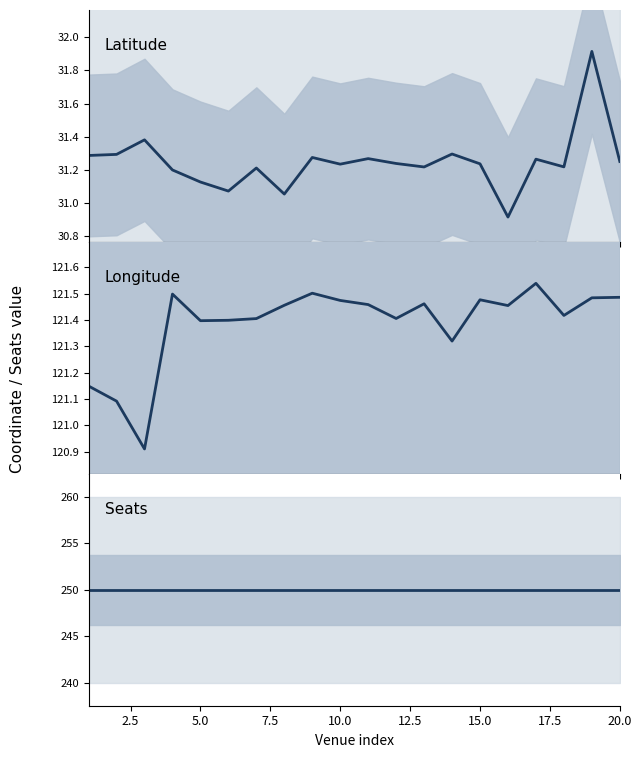

True or false: Latitude and Seats cross at least once.

False